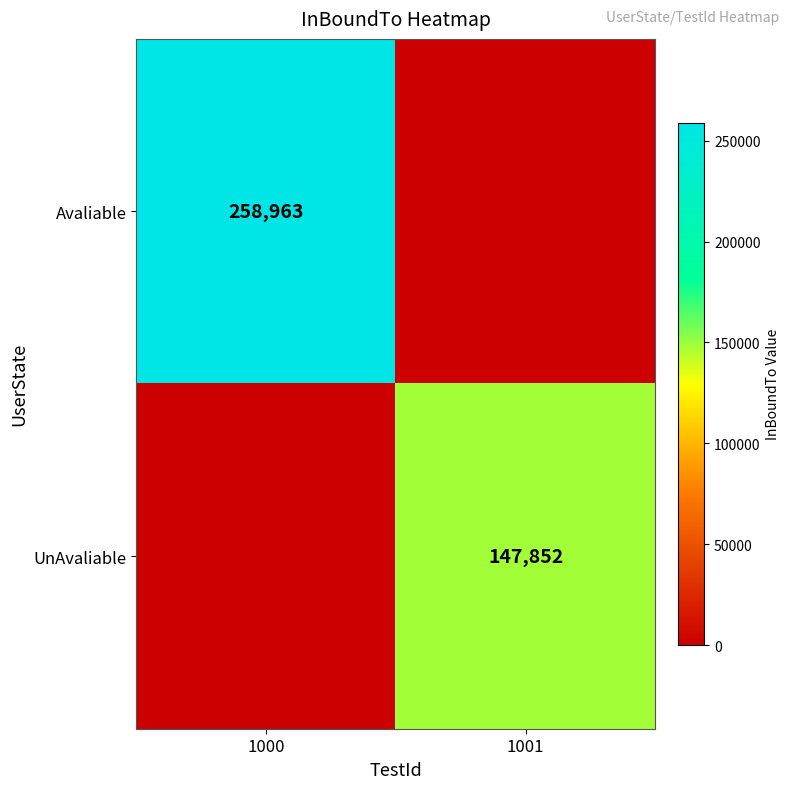

Is the value of Avaliable at 1000 greater than the value of UnAvaliable at 1001?

Yes